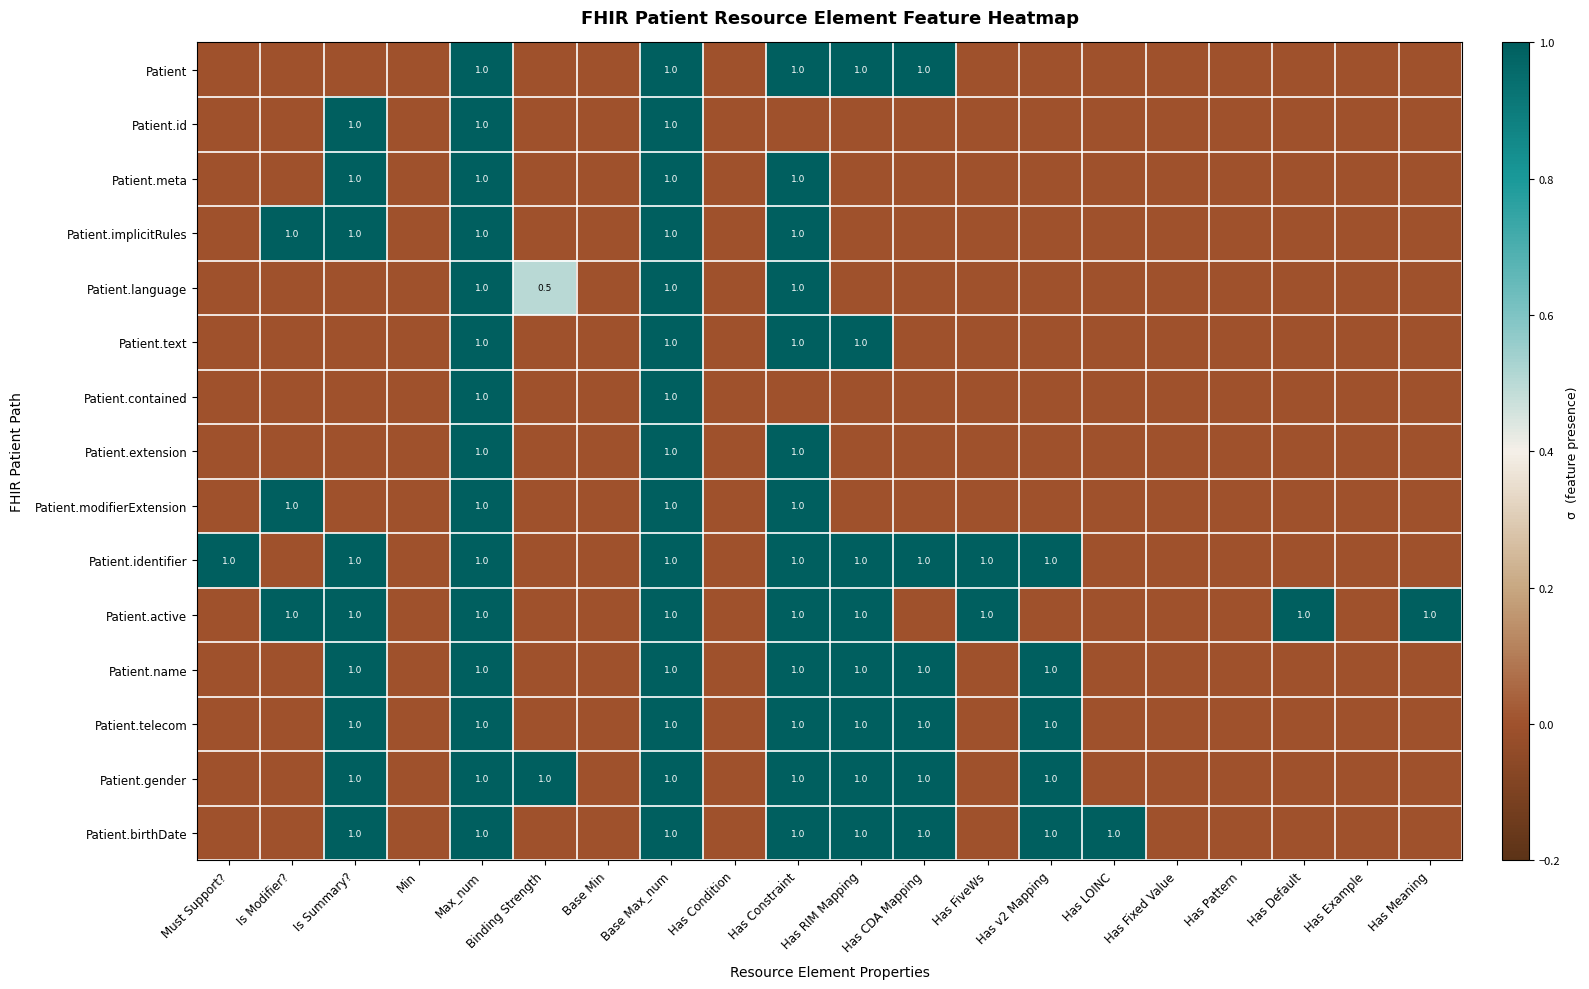

Is it true that Patient.name equals 0.4 at Has Constraint?

False